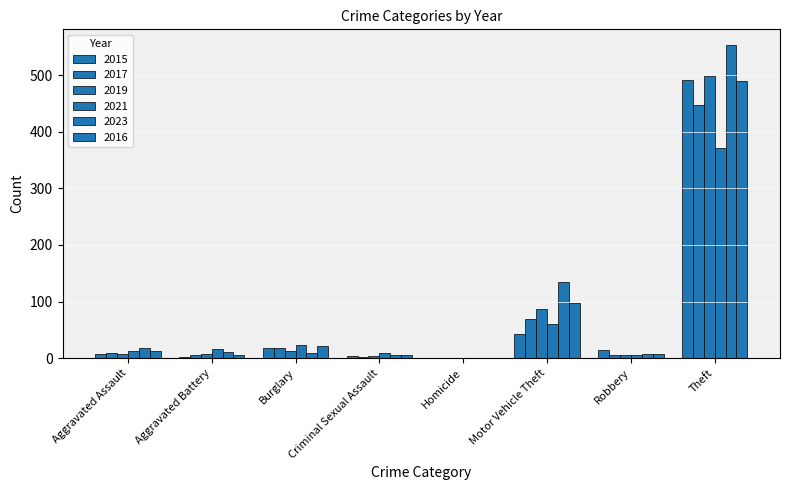

How many series are shown in this chart?

6